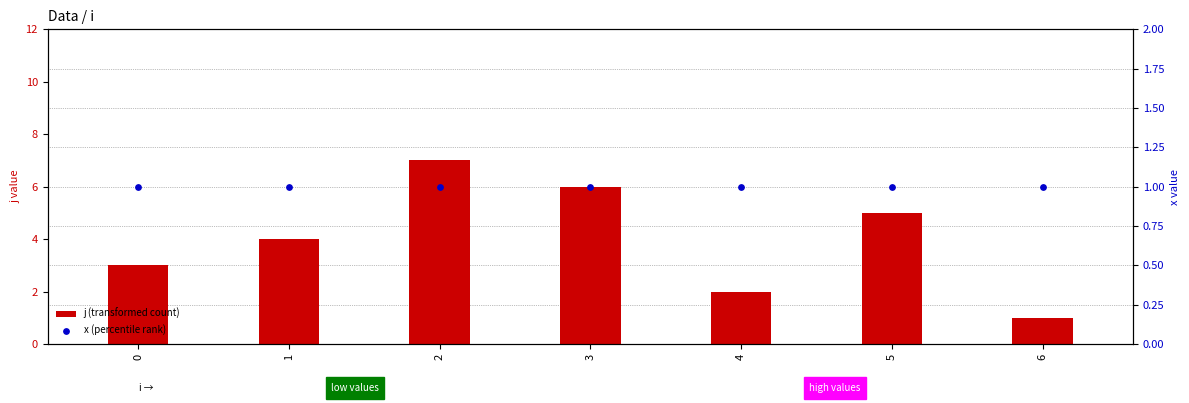

Which series has the largest total across all categories?

j (transformed count)